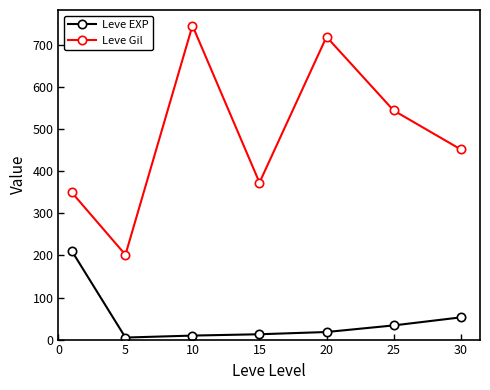

What is the value of the Leve Gil point at the 4th from the left?

373.3